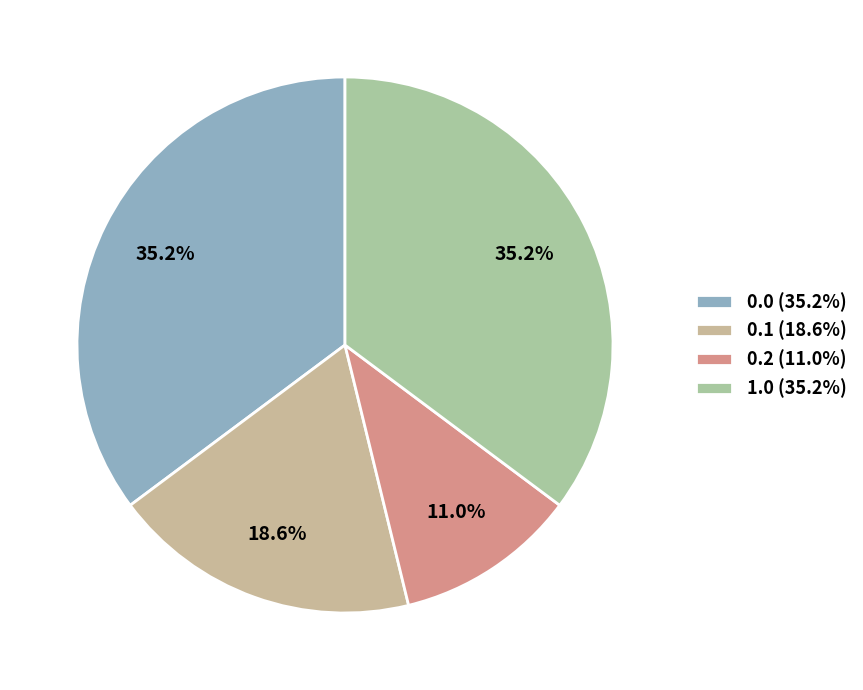

How many segments does this pie chart have?

4